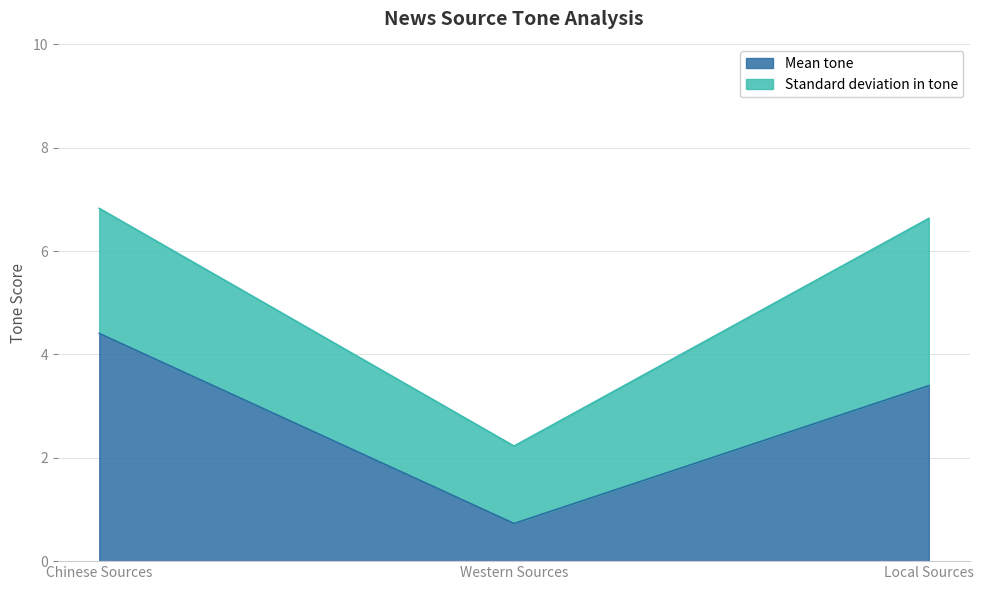

How many lines are shown in the chart?

2